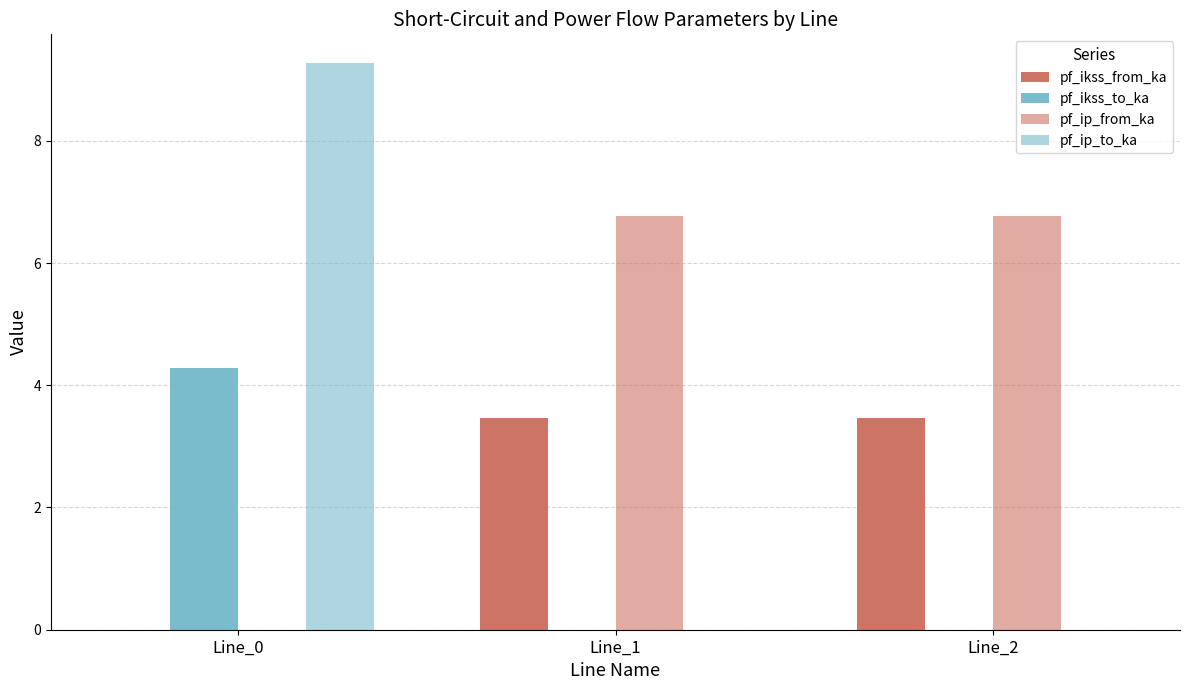

Reading left to right, list all the values displayed in this chart.

pf_ikss_from_ka: Line_0=0.0	Line_1=3.5	Line_2=3.5
pf_ikss_to_ka: Line_0=4.3	Line_1=0.0	Line_2=0.0
pf_ip_from_ka: Line_0=0.0	Line_1=6.8	Line_2=6.8
pf_ip_to_ka: Line_0=9.3	Line_1=0.0	Line_2=0.0